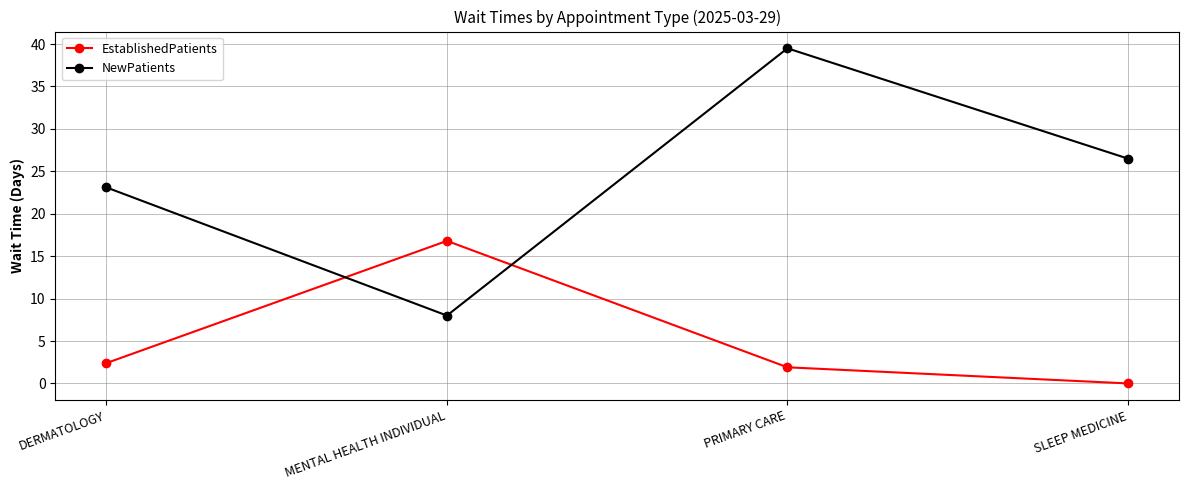

How many lines are shown in the chart?

2